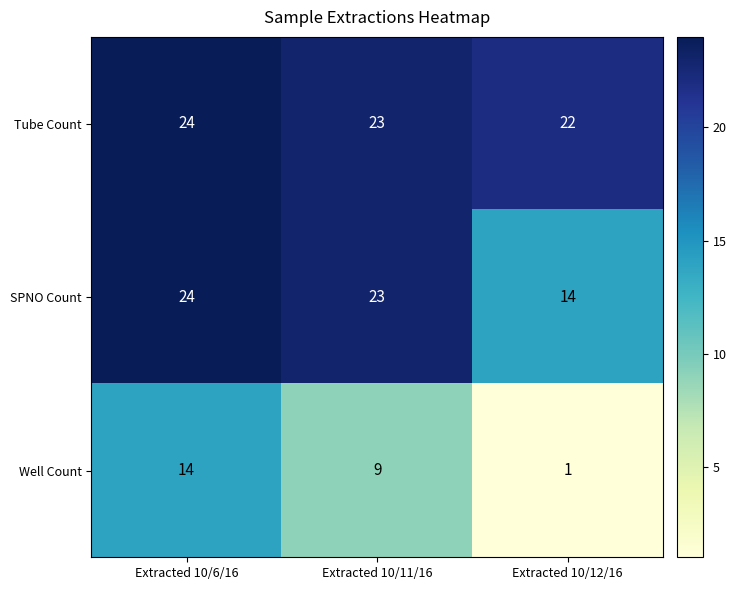

Which series has the widest spread of values?

Well Count